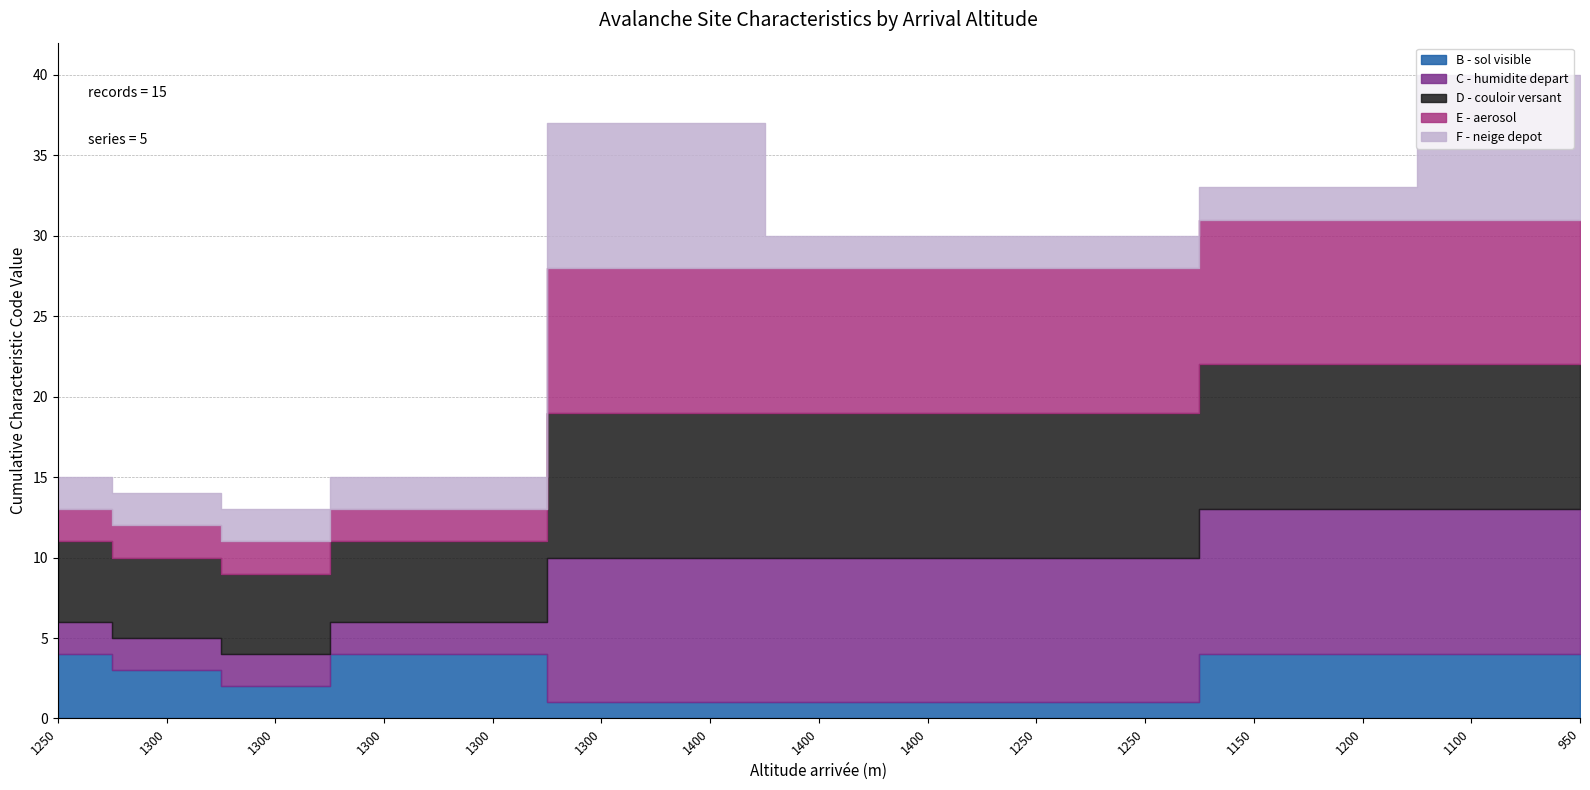

How many interior local valleys does the B - sol visible series have?

1